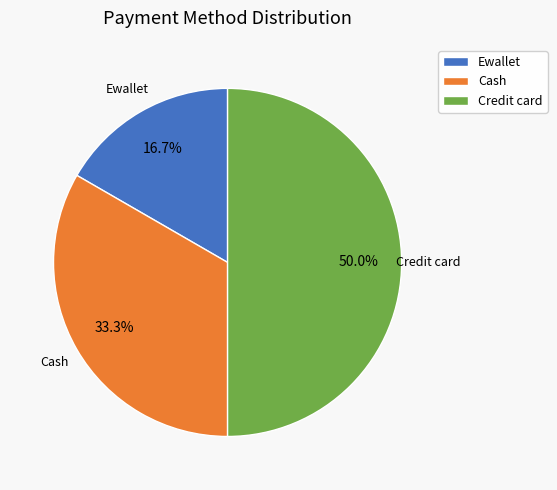

How much of the chart is everything except Cash?

66.7%